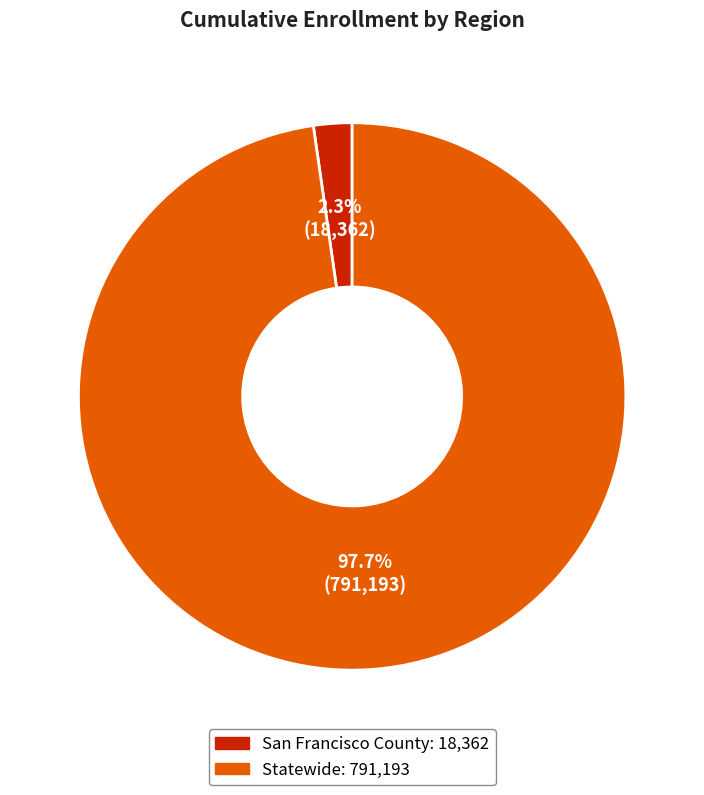

Rank the categories by value from lowest to highest.

San Francisco County, Statewide